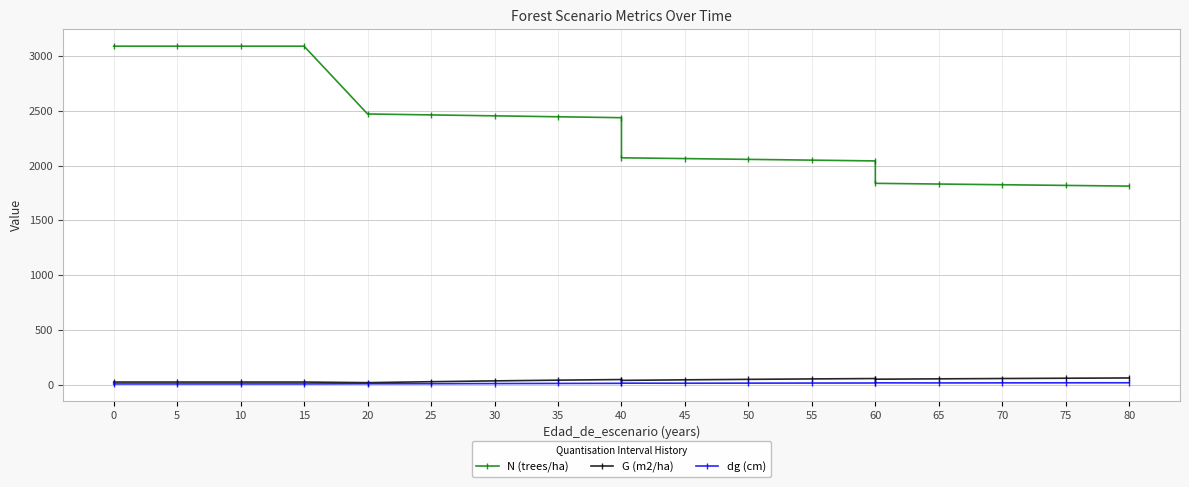

What is the spread (max minus min) of values at 45?

2046.4